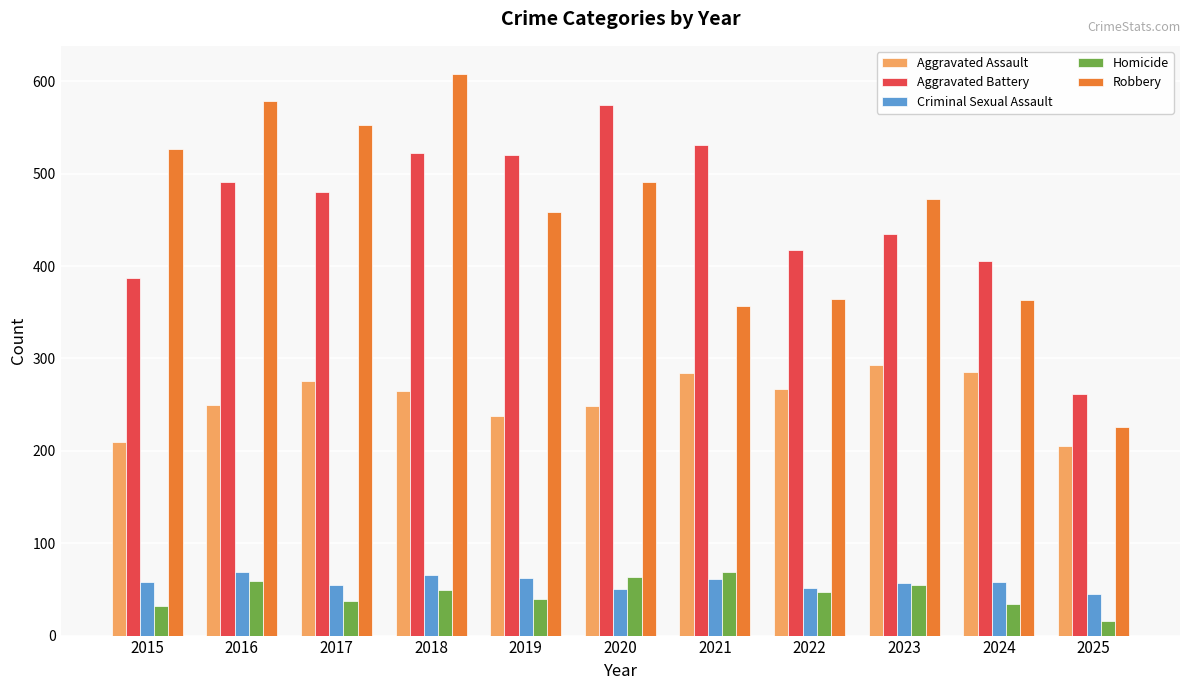

At which category does the chart reach its peak across all series?

2018